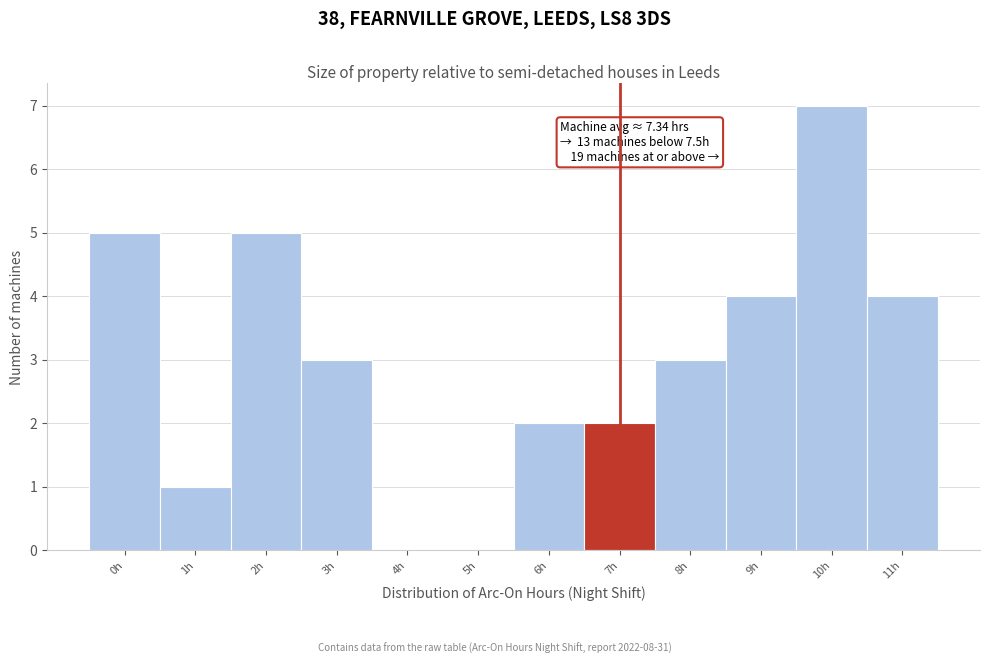

Reading left to right, what are all the values shown in this chart?

0h=5	1h=1	2h=5	3h=3	4h=0	5h=0	6h=2	7h=2	8h=3	9h=4	10h=7	11h=4